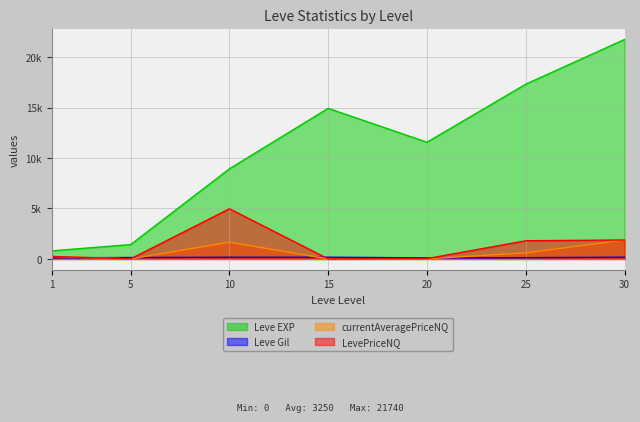

Reading left to right, list all the values displayed in this chart.

Leve EXP: 1=800.0	5=1420.0	10=8930.0	15=14920.0	20=11560.0	25=17310.0	30=21740.0
Leve Gil: 1=113.0	5=140.0	10=169.0	15=172.0	20=101.0	25=126.0	30=175.0
currentAveragePriceNQ: 1=243.3	5=6.9	10=1656.0	15=0.0	20=10.0	25=600.0	30=1876.1
LevePriceNQ: 1=243.3	5=6.9	10=4968.0	15=0.0	20=30.0	25=1800.0	30=1876.1